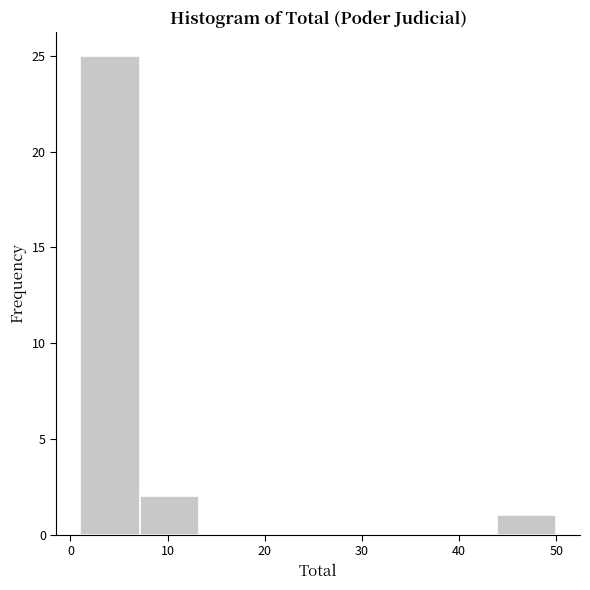

Reading left to right, transcribe this chart: for each bar, give the range it covers on the x-axis and its height. Neither the bar edges nor the heights are printed on the chart, so give them approximately, as read against the axes.

1 to 7: 25
7 to 13: 2
13 to 19: 0
19 to 26: 0
26 to 32: 0
32 to 38: 0
38 to 44: 0
44 to 50: 1